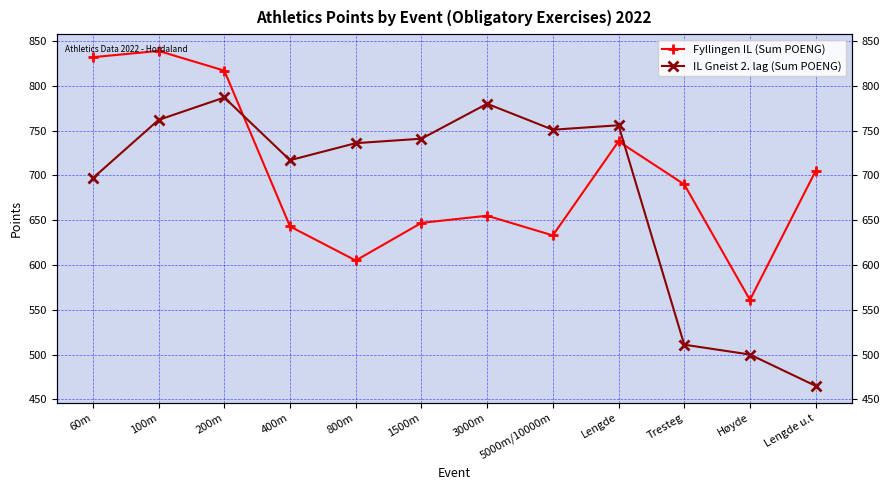

What is the difference between the second highest and second lowest values in the Fyllingen IL (Sum POENG) series?

227